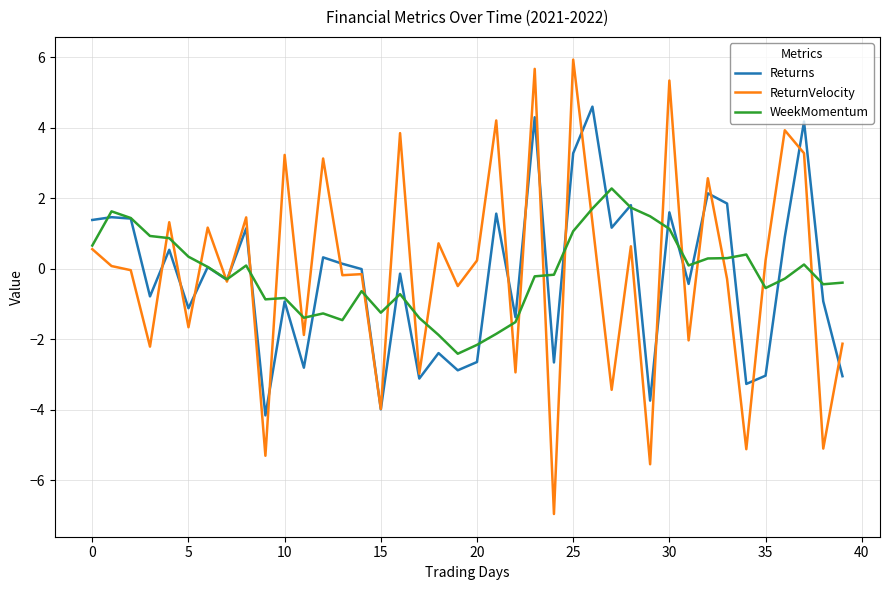

Rank the series by their maximum value, from highest to lowest.

ReturnVelocity, Returns, WeekMomentum